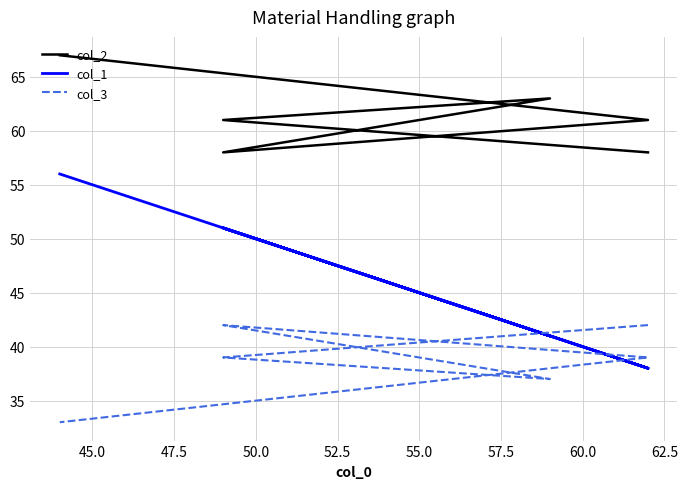

Is the value of col_3 at 47.5 greater than the value of col_1 at 52.5?

No